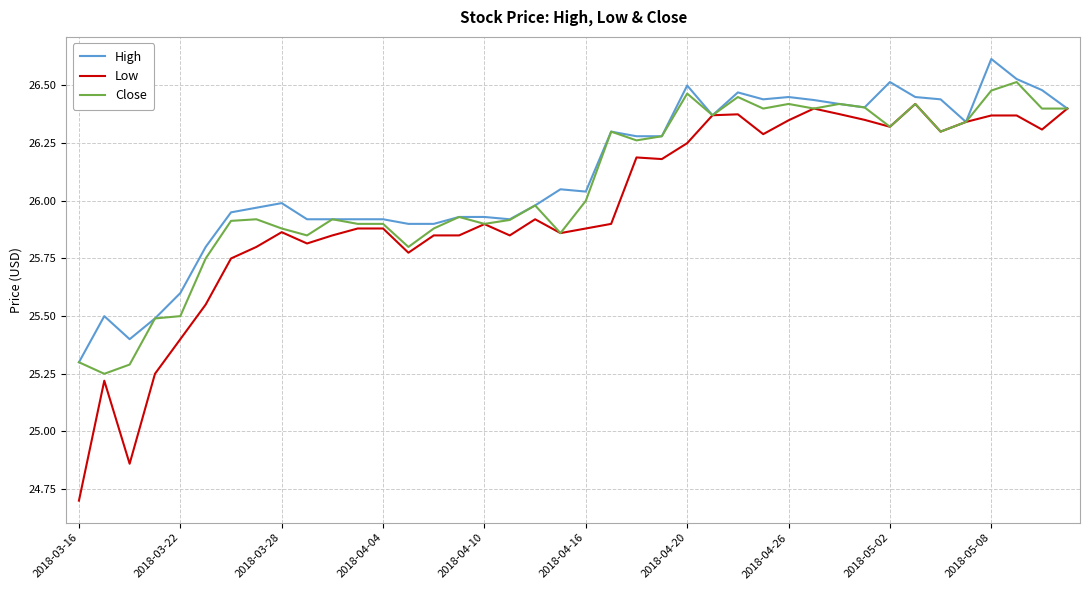

What is the difference between the maximum and minimum values in the Close series?

1.3